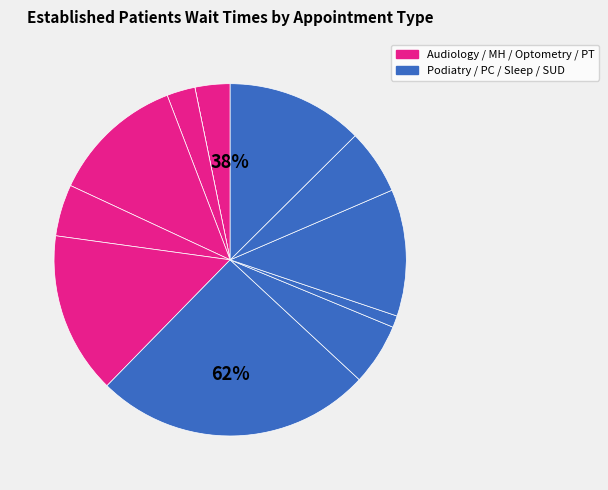

Which has a higher value, SUBSTANCE USE DISORDER GROUP or DERMATOLOGY?

SUBSTANCE USE DISORDER GROUP